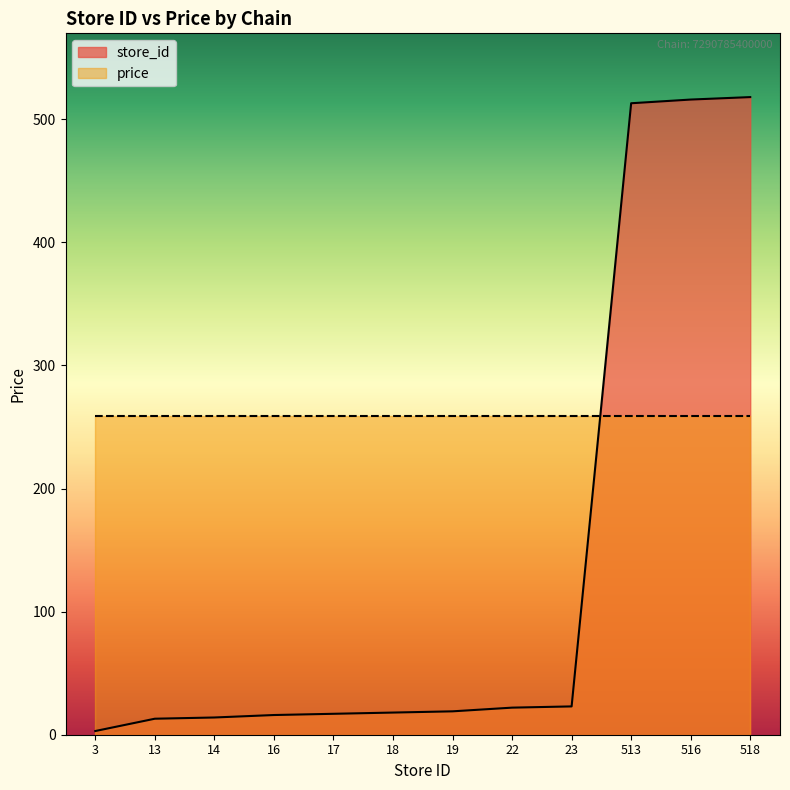

What is the value of the 1st point from the left?

3